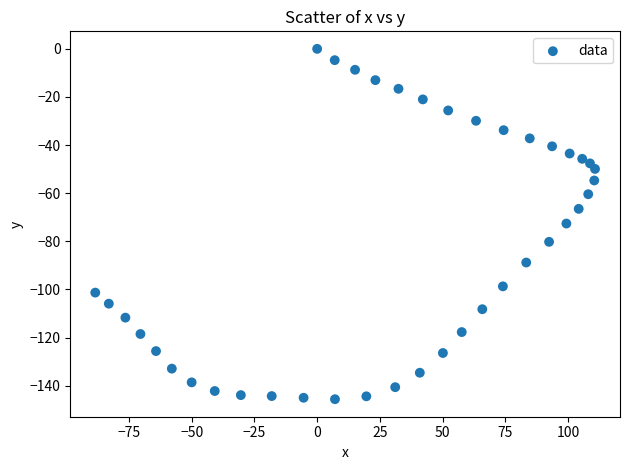

What is the range of X values (max minus min)?

199.1